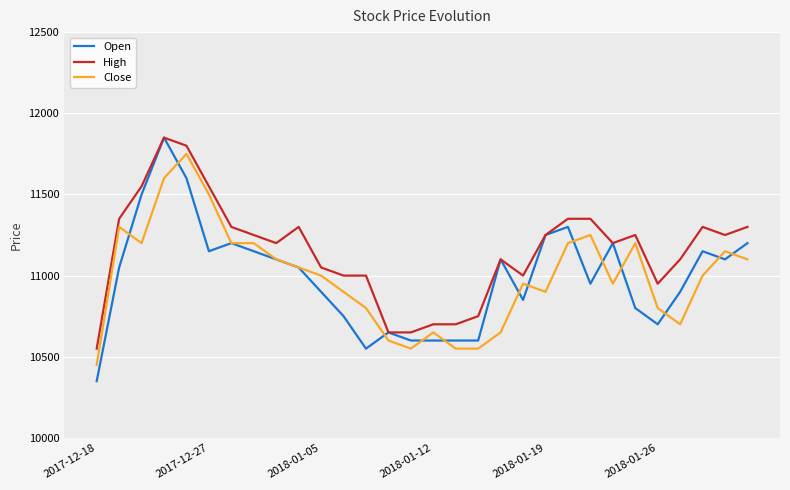

Which series has the widest spread of values?

Open